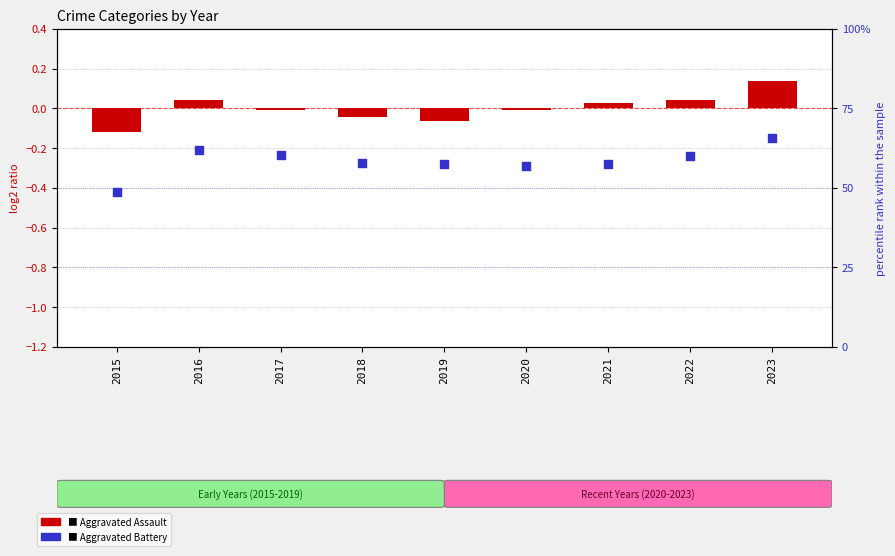

Which series reaches the maximum Y coordinate?

Aggravated Battery